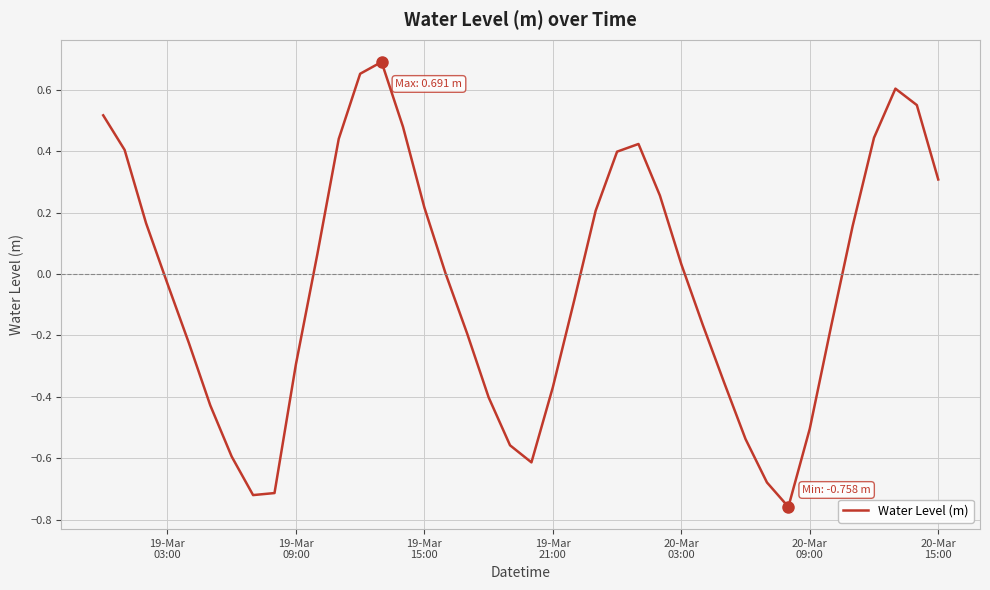

What is the difference between the maximum and minimum values?

1.4